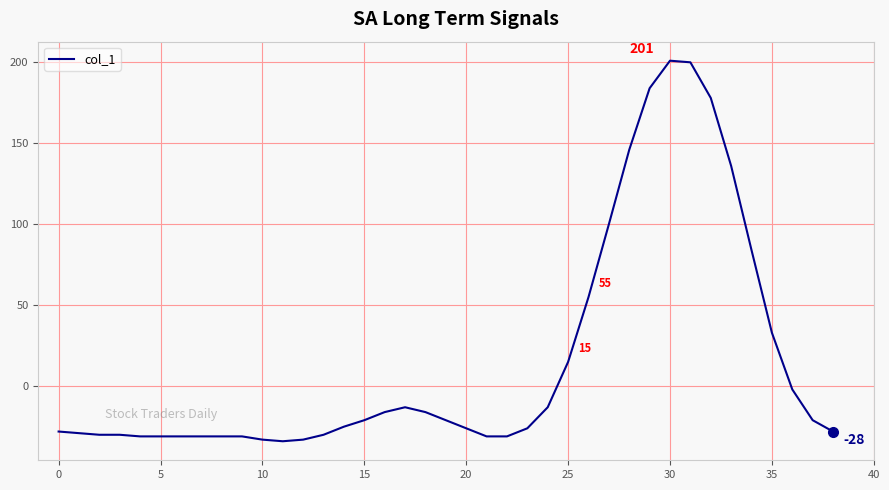

What is the difference between the maximum and minimum values?

235